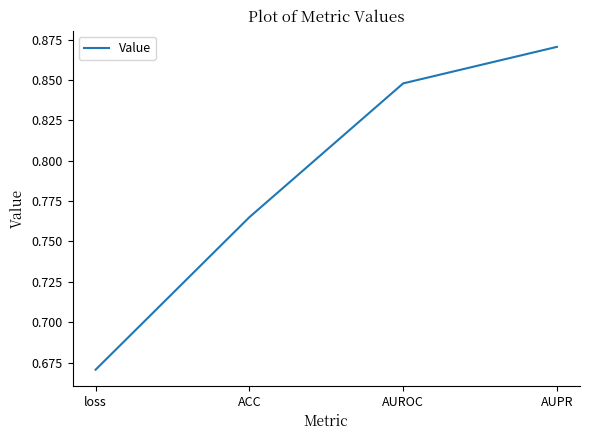

What position from the right is AUPR?

1